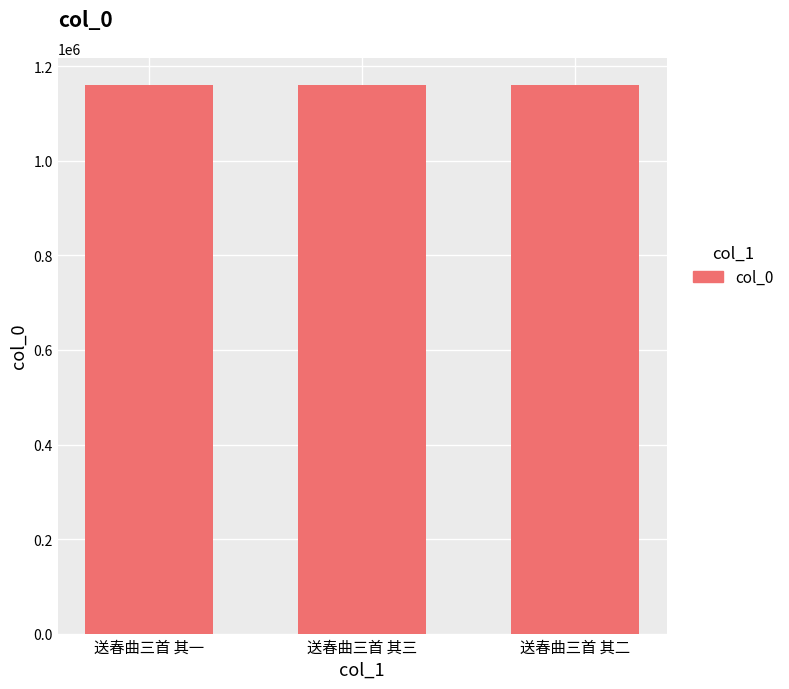

How many categories are shown in the chart?

3